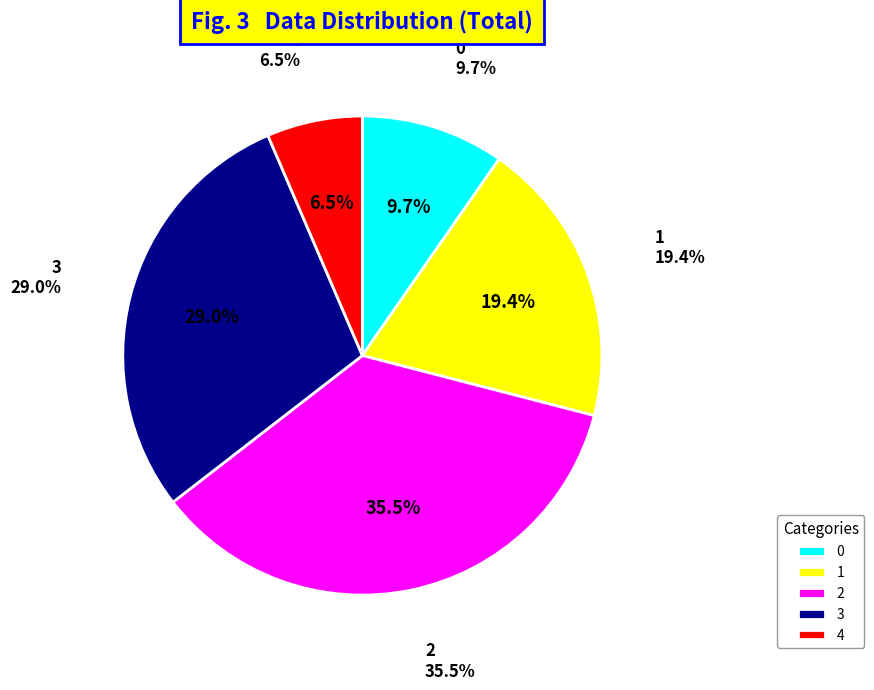

Rank the categories by value from highest to lowest.

2, 3, 1, 0, 4